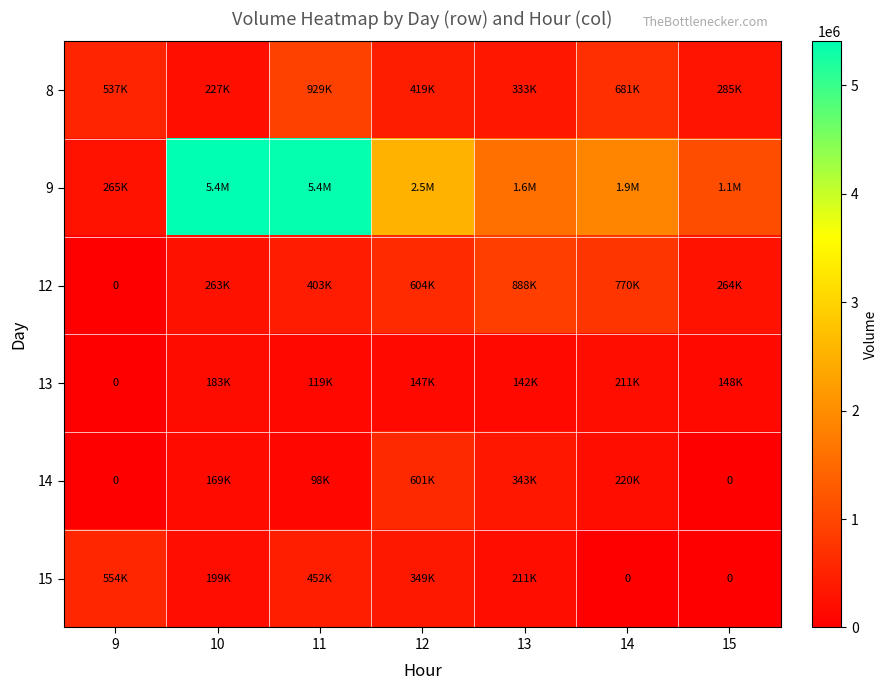

Read the 14 value at 12, to the nearest 10.

601180